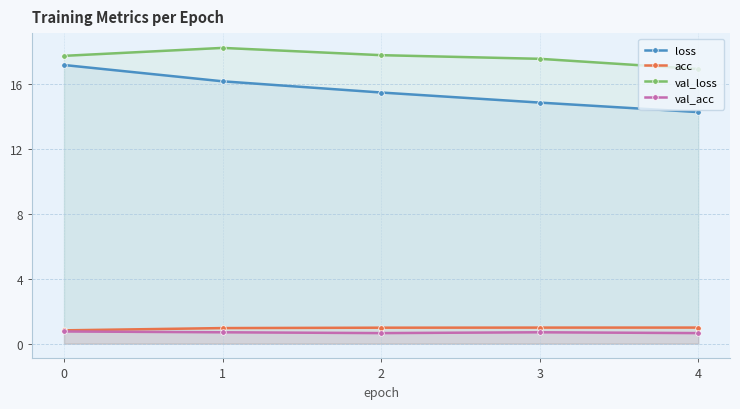

What are all the series names shown in the legend?

loss, acc, val_loss, val_acc